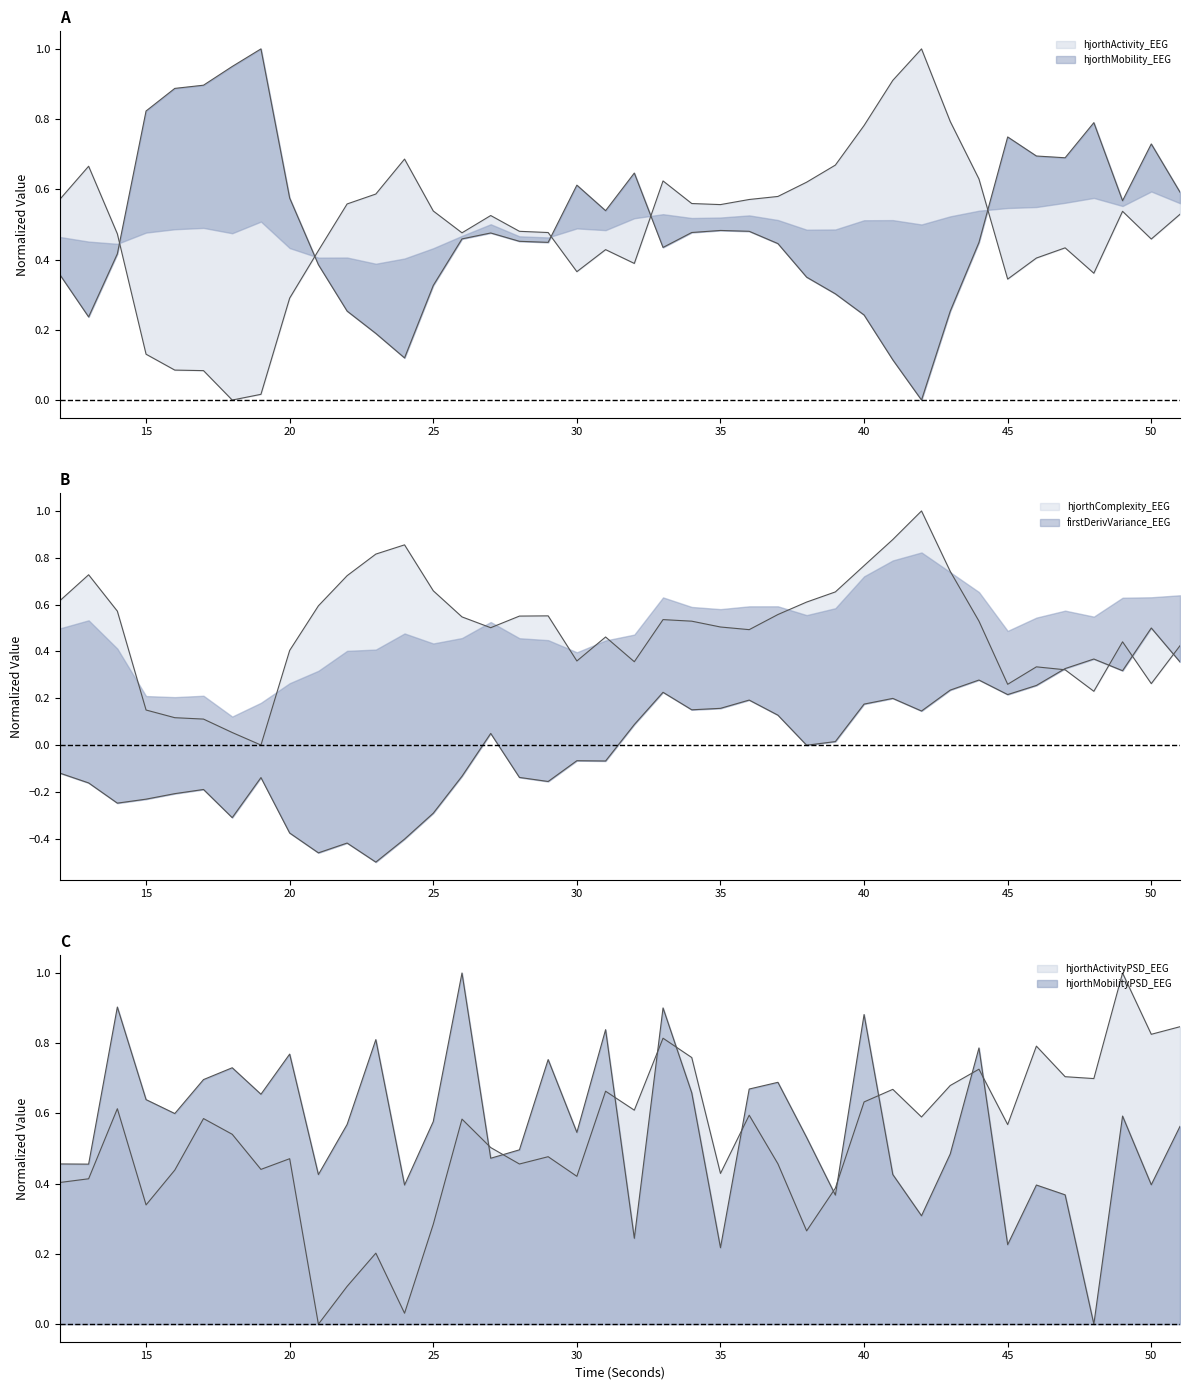

Which series has the widest spread of values?

hjorthActivity_EEG